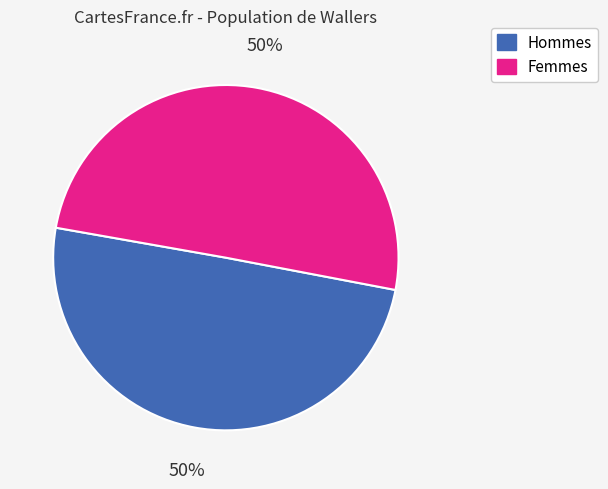

To the nearest percent, what is the average slice percentage?

50%